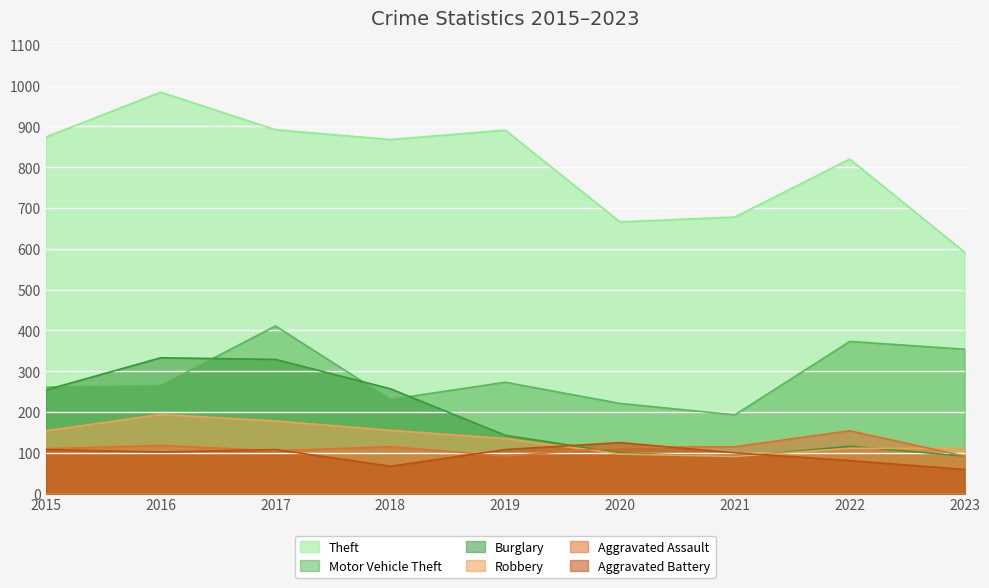

Which series has the largest total across all categories?

Theft